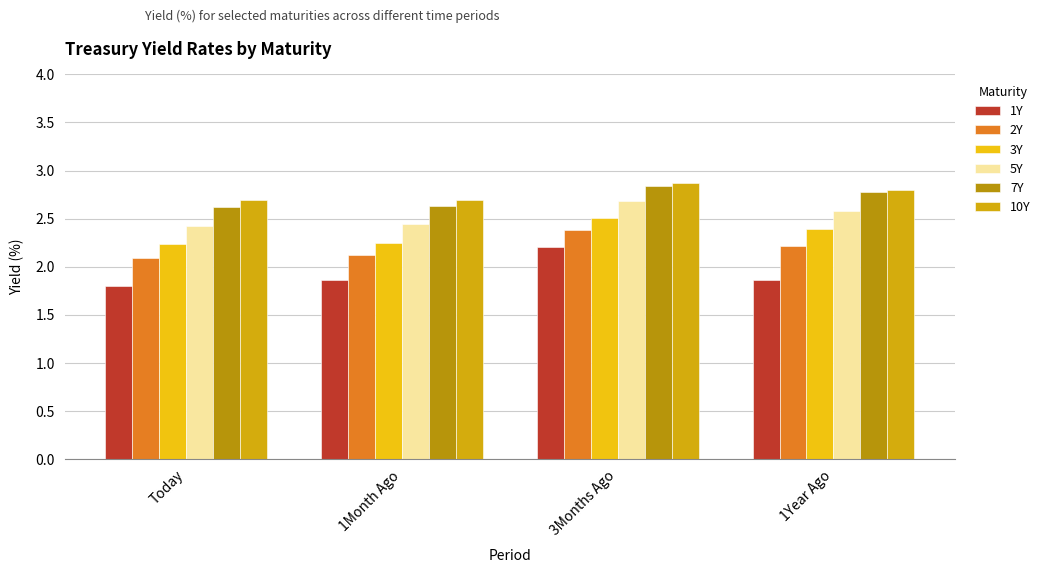

What position from the right is 1Month Ago?

3